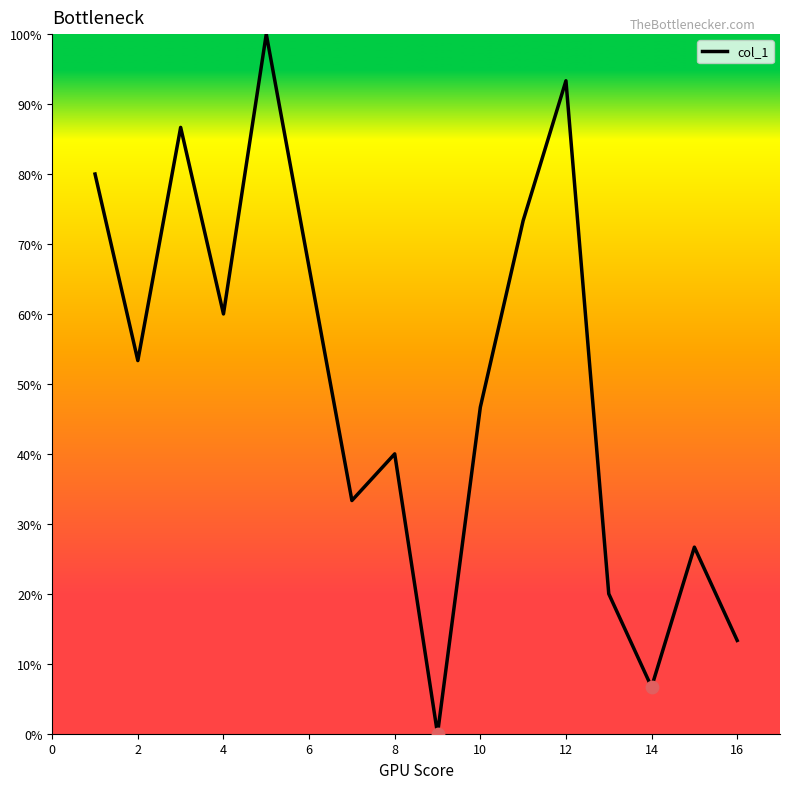

What is the greatest value displayed?

100.0